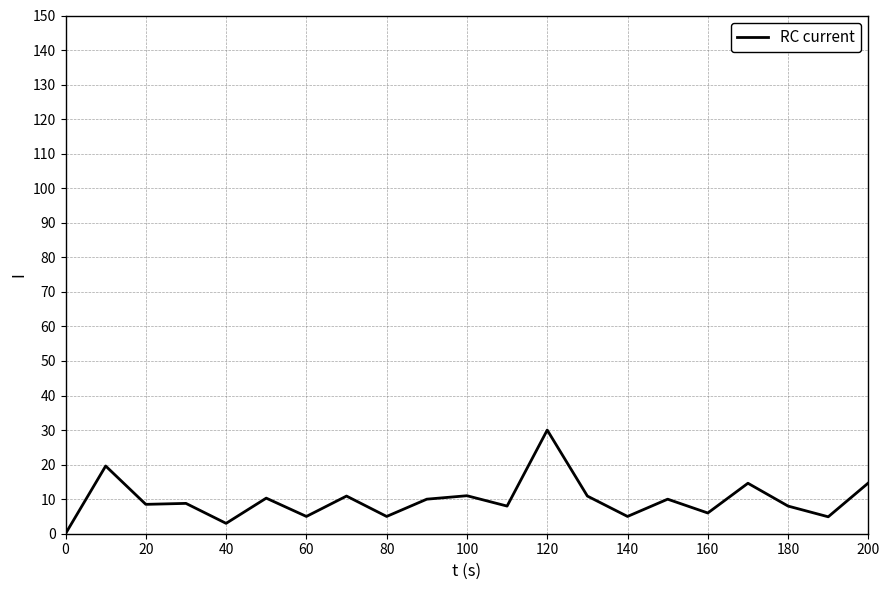

What is the greatest value displayed?

30.0